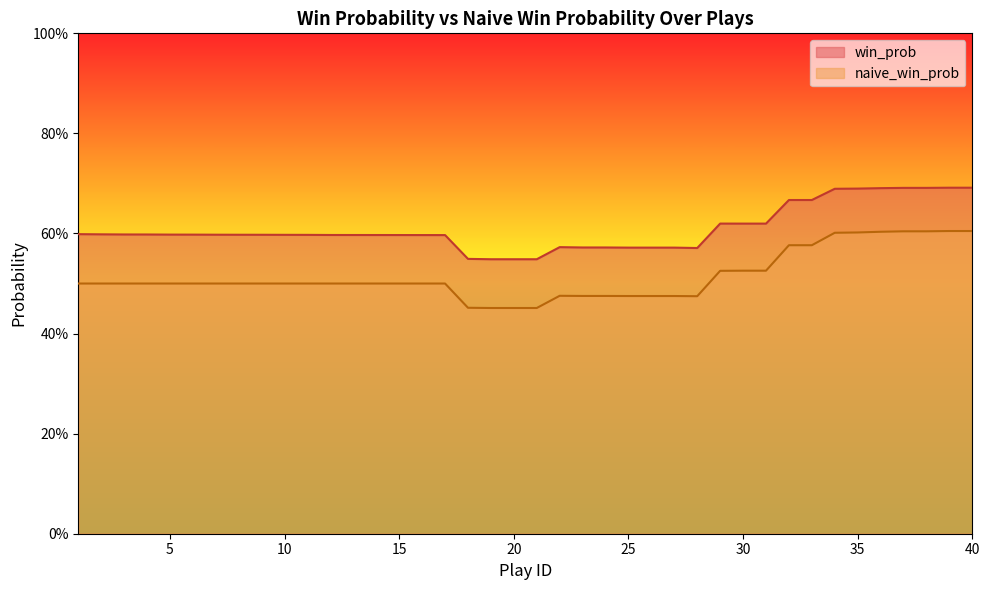

What is the value of the naive_win_prob point at the 28th from the left?

0.5